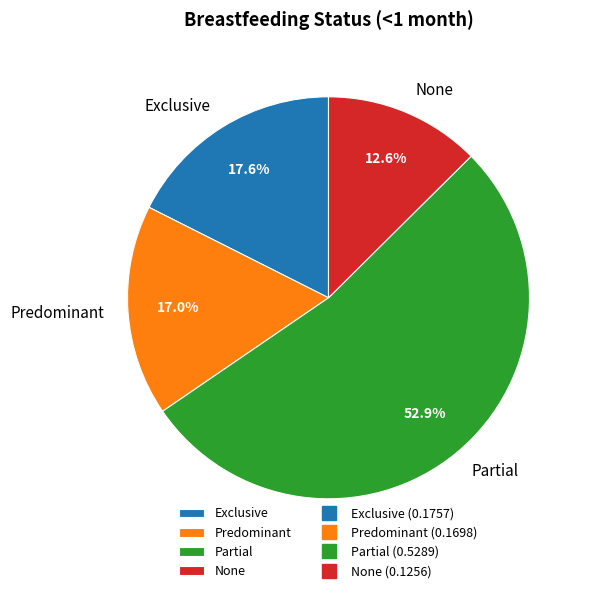

Which slice is the smallest?

None